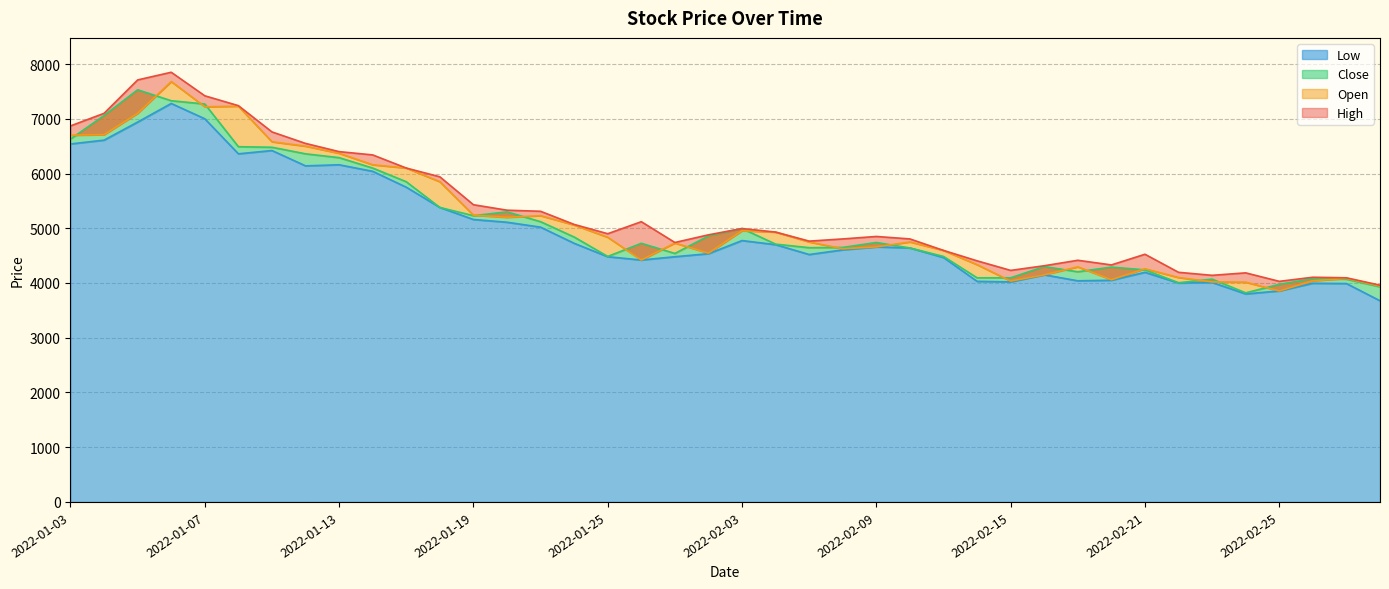

What are all the series names shown in the legend?

High, Open, Close, Low